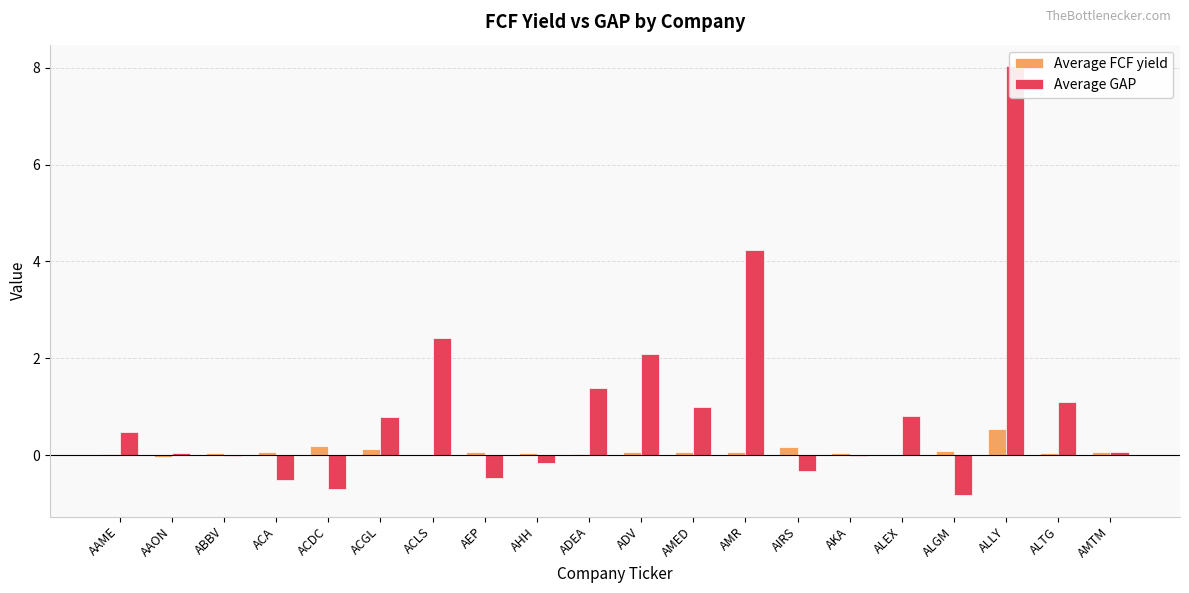

What is the label of the 4th bar from the left?

ACA